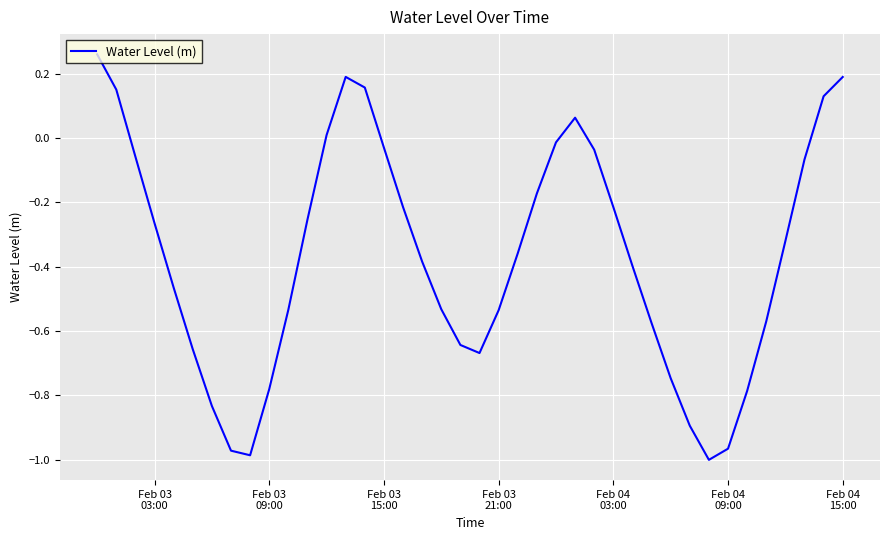

What is the difference between the maximum and minimum values?

1.3